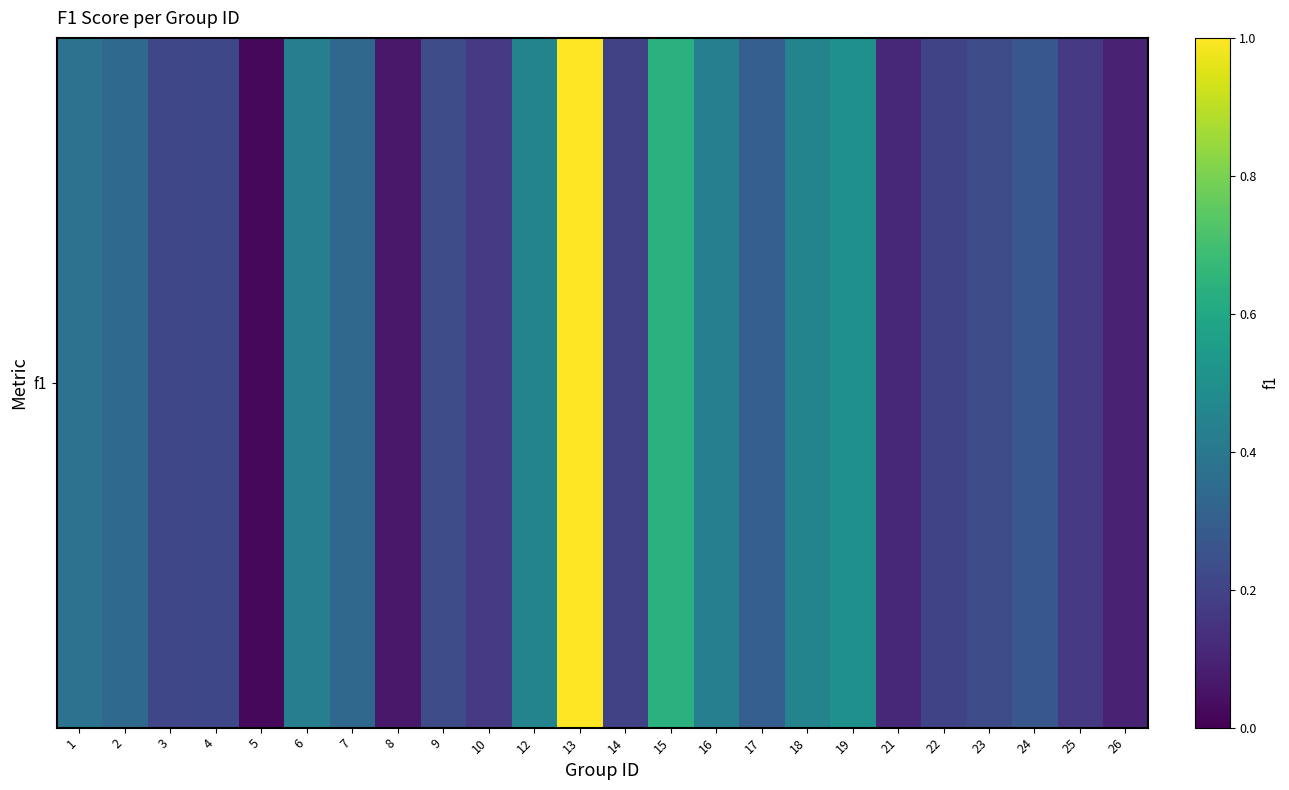

List the labels in order of value, smallest first.

5, 8, 26, 21, 10, 25, 14, 22, 3, 4, 9, 23, 24, 17, 7, 2, 1, 6, 16, 12, 18, 19, 15, 13